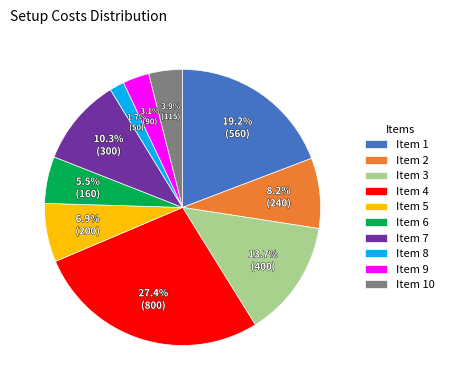

What is the smallest slice in the pie chart?

Item 8